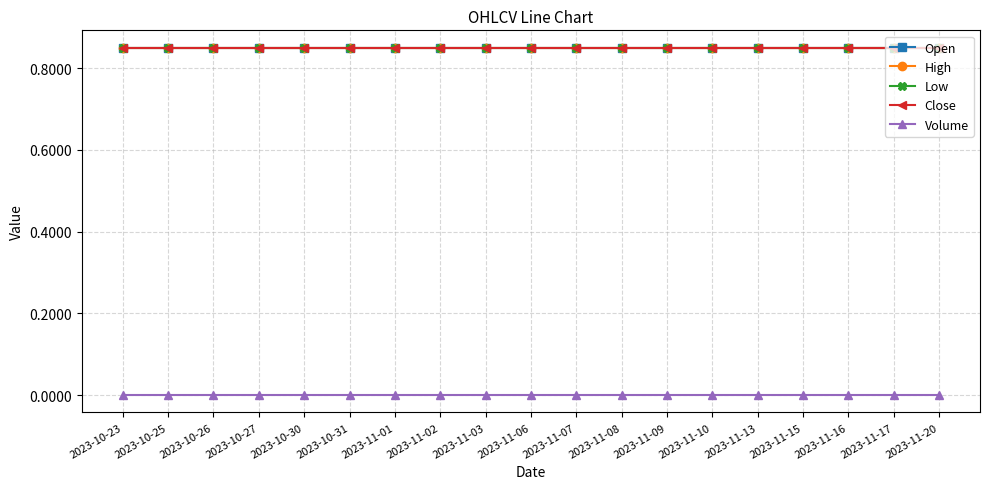

Does the chart have visible grid lines?

Yes